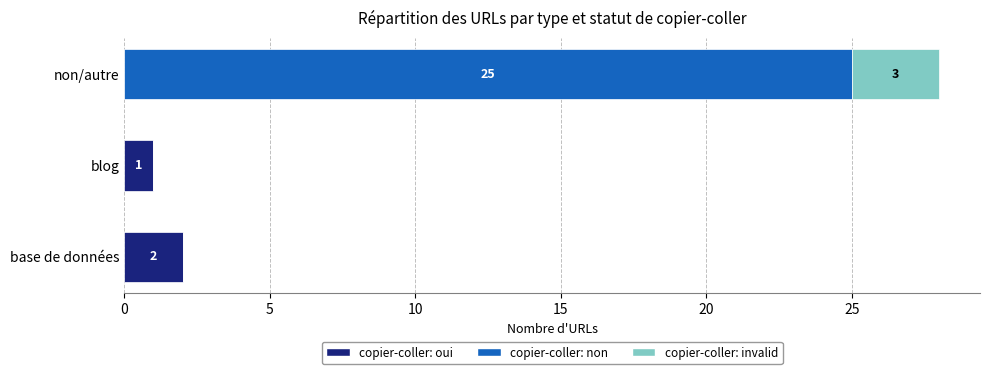

How many series are shown in this chart?

3